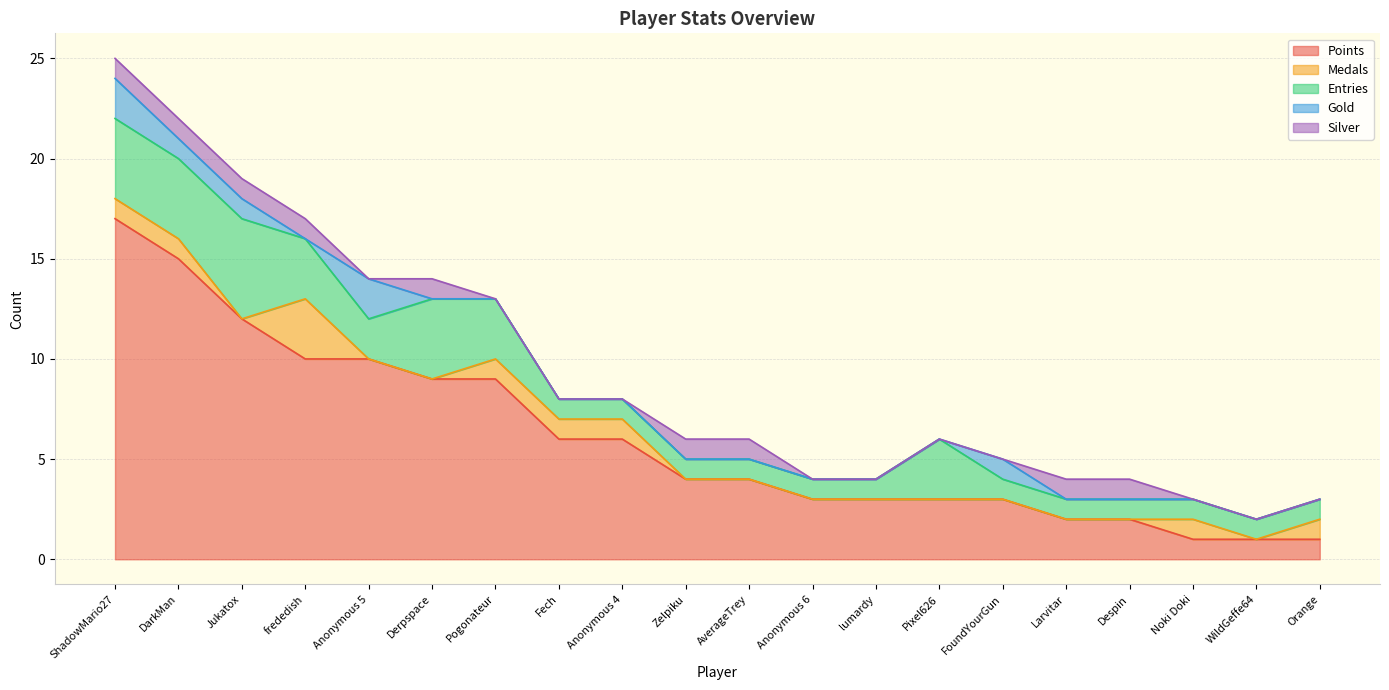

List the labels in order of Silver value, largest first.

ShadowMario27, DarkMan, Jukatox, frededish, Derpspace, Zelpiku, AverageTrey, Larvitar, Despin, Anonymous 5, Pogonateur, Fech, Anonymous 4, Anonymous 6, lumardy, Pixel626, FoundYourGun, Noki Doki, WildGeffe64, Orange